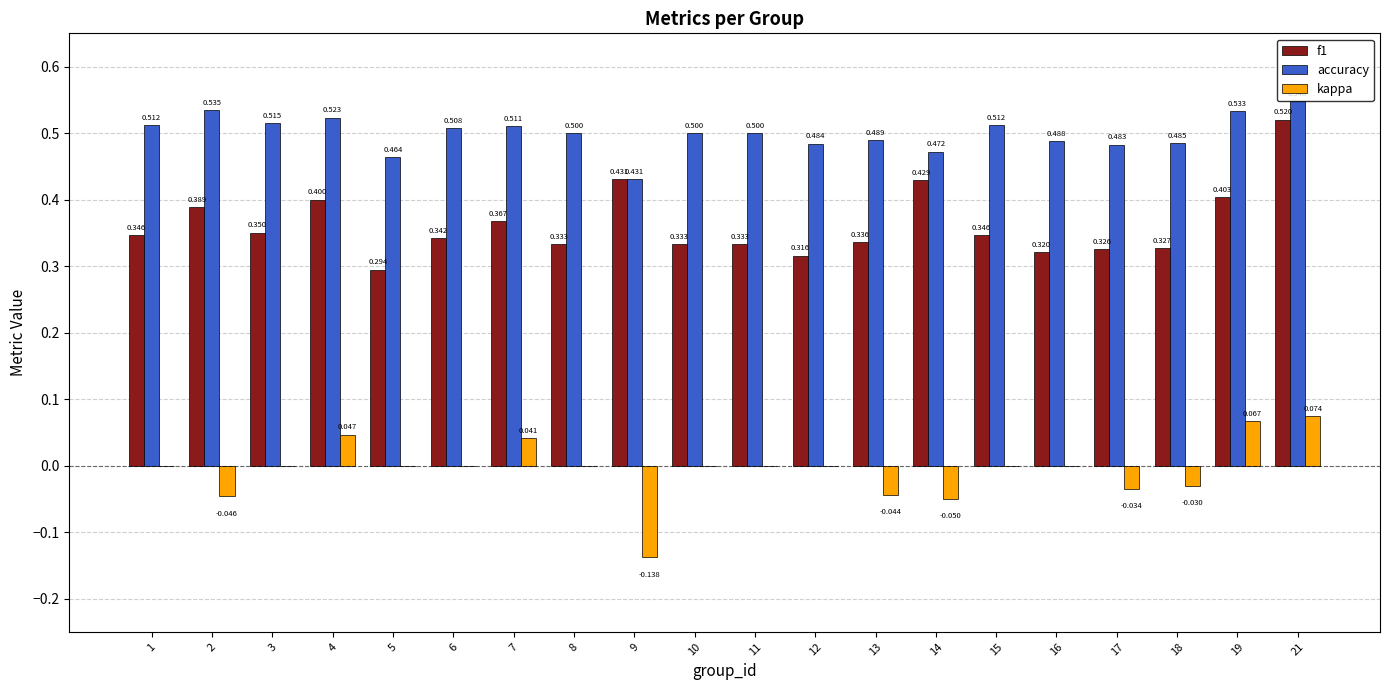

How many distinct data groups are displayed?

3